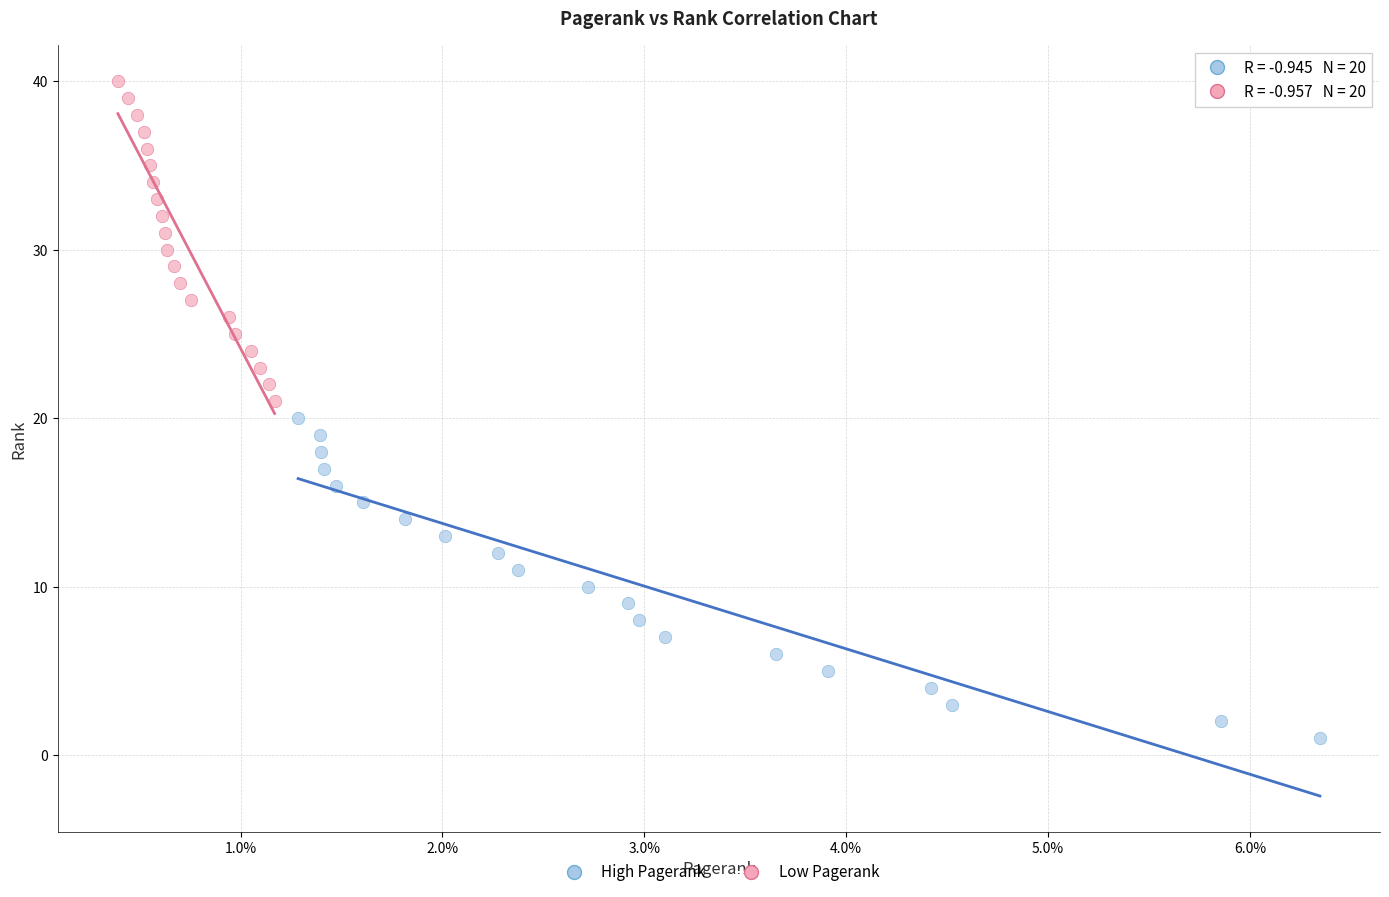

Which series contains the highest Y value?

Low Pagerank